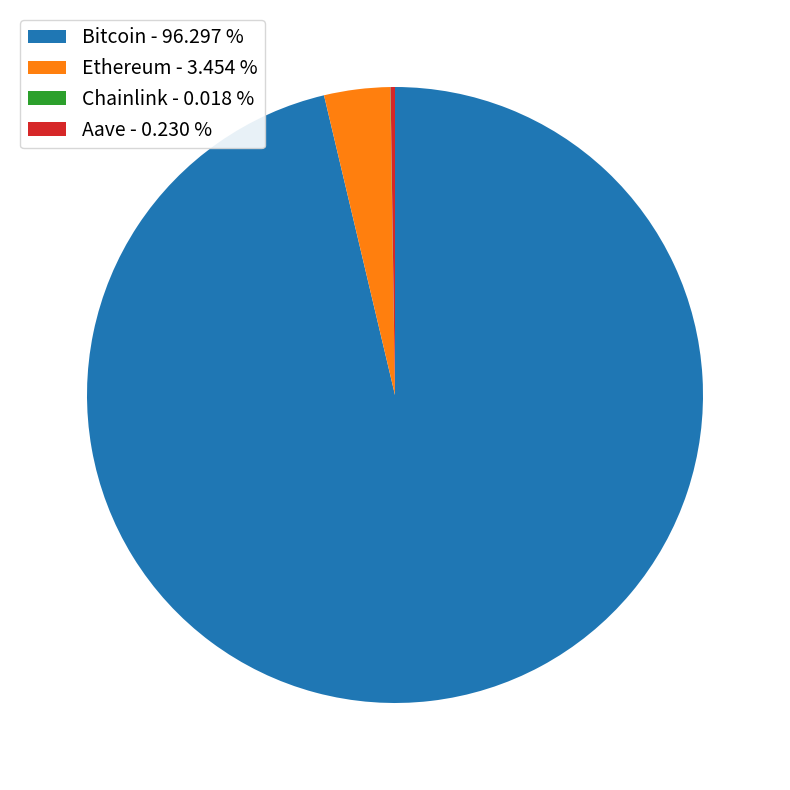

Is there a majority slice in this chart?

Yes